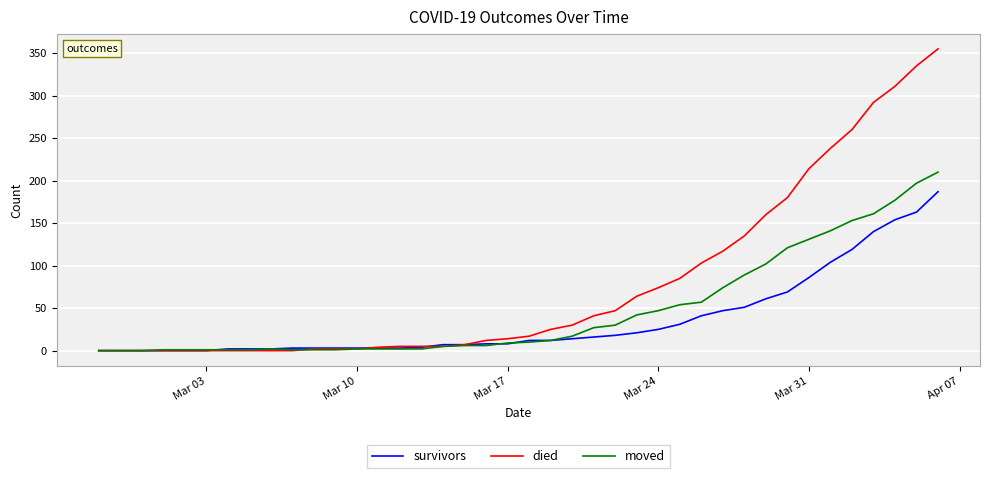

Which series has the largest total across all categories?

died